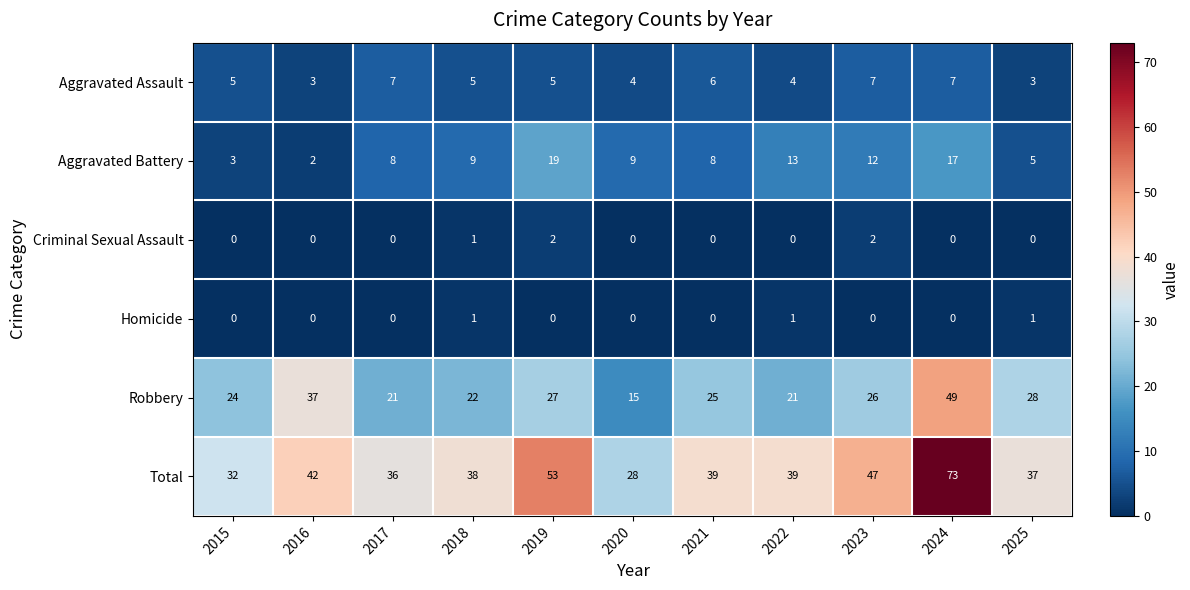

What is the sum of all Robbery values?

295